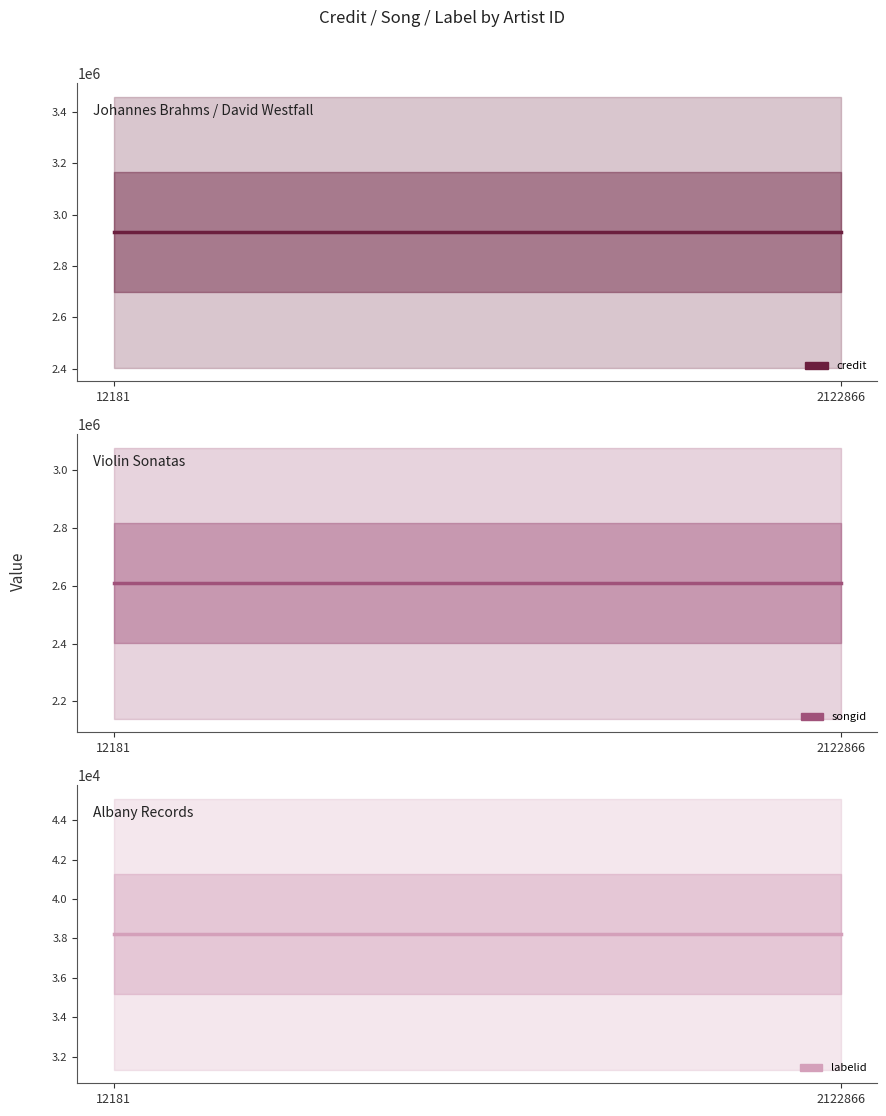

Does the chart display data point markers on the line(s)?

No